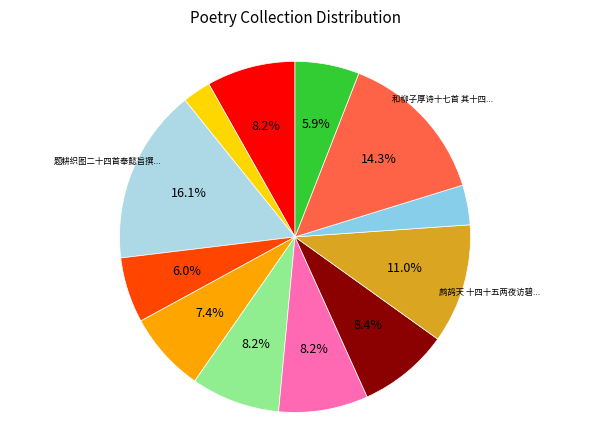

How many slices are in this pie chart?

12